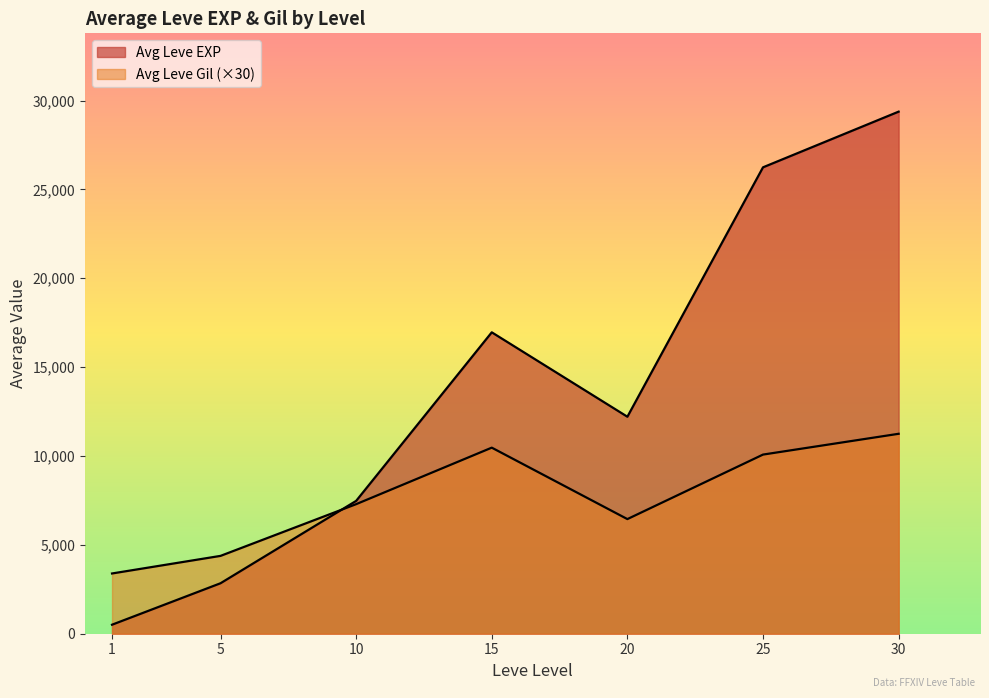

How many distinct data groups are displayed?

2